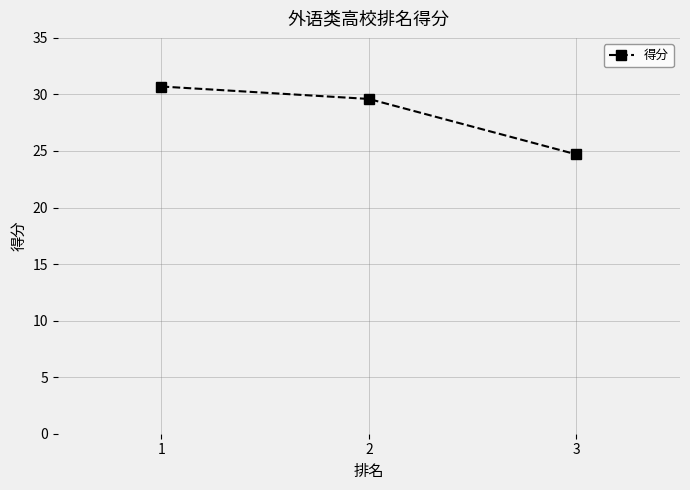

What is the ratio of the value at 3 to the value at 1?

0.8